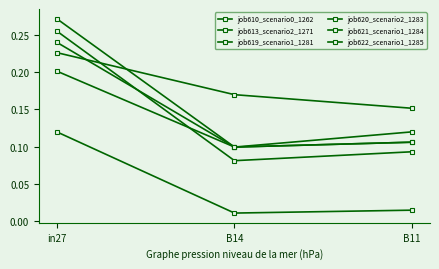

What is the difference between the maximum and minimum values in the job610_scenario0_1262 series?

0.1